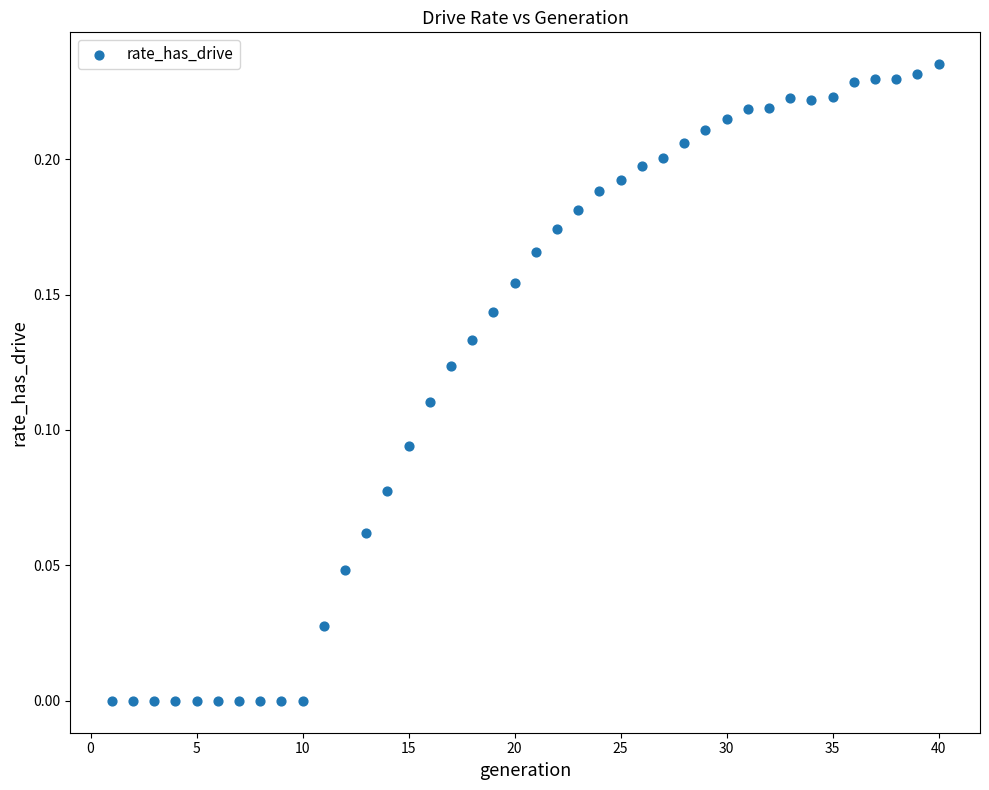

What is the range of X values (max minus min)?

39.0